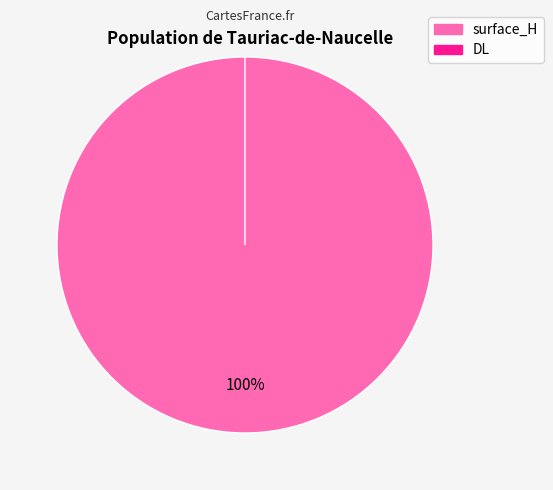

Which has a higher value, DL or surface_H?

surface_H